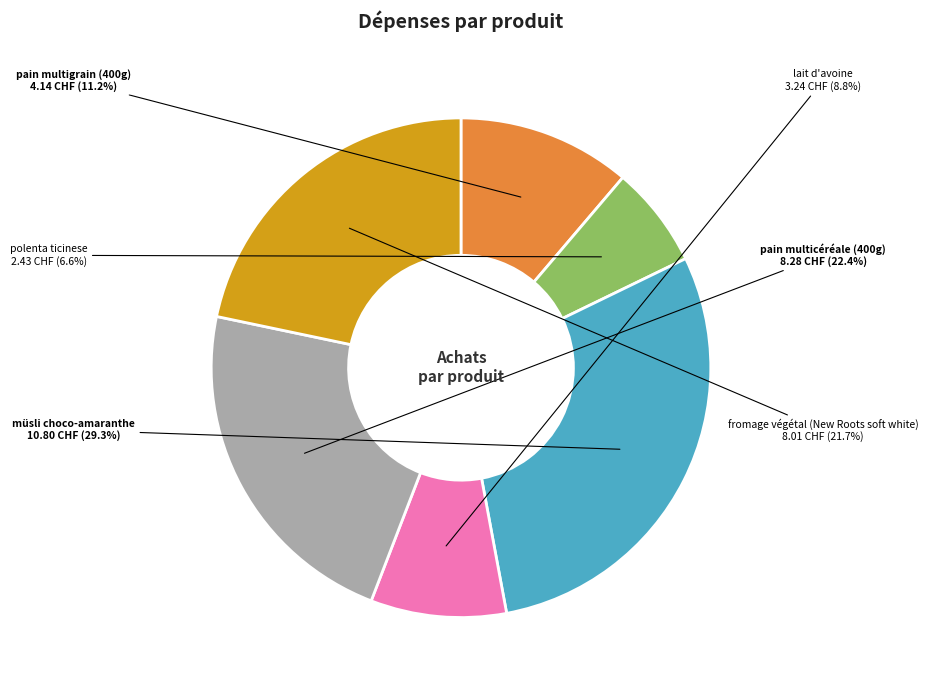

Does any single category account for the majority?

No